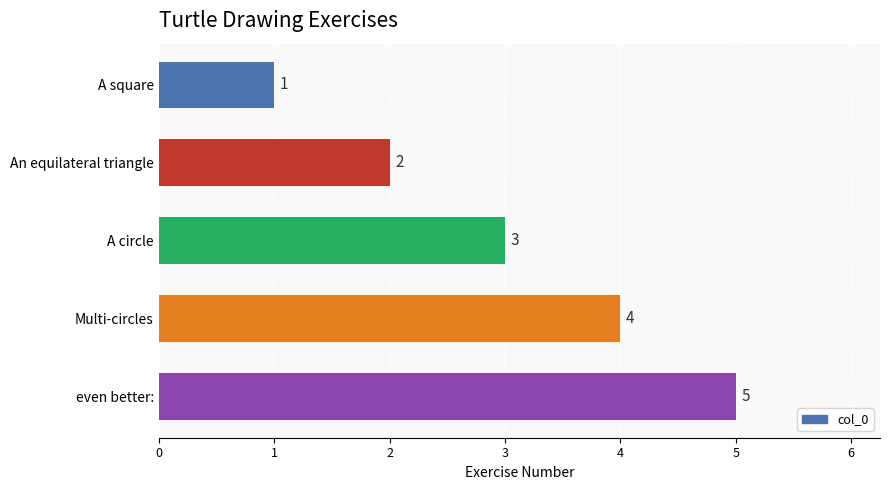

The value at An equilateral triangle is 3. True or false?

False